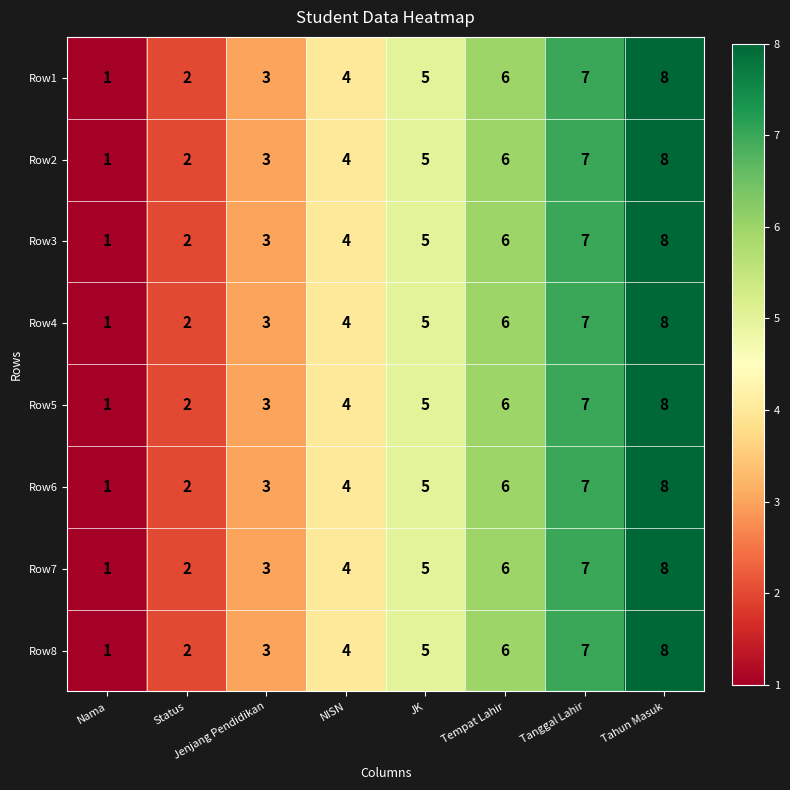

List the labels in order of Row4 value, smallest first.

Nama, Status, Jenjang Pendidikan, NISN, JK, Tempat Lahir, Tanggal Lahir, Tahun Masuk